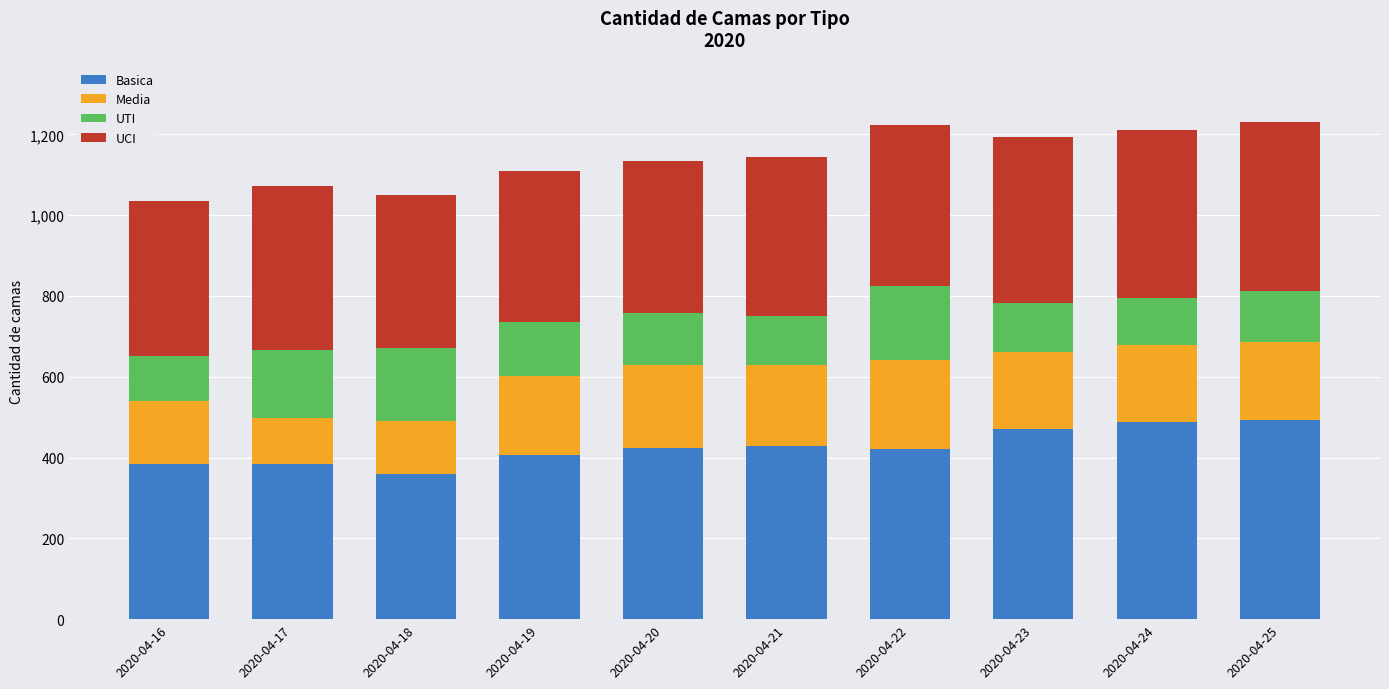

What is the maximum value for Basica?

494